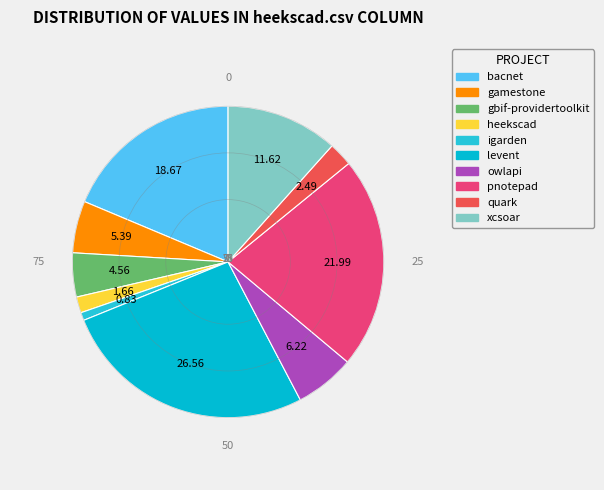

To the nearest percent, what is the average slice percentage?

10%